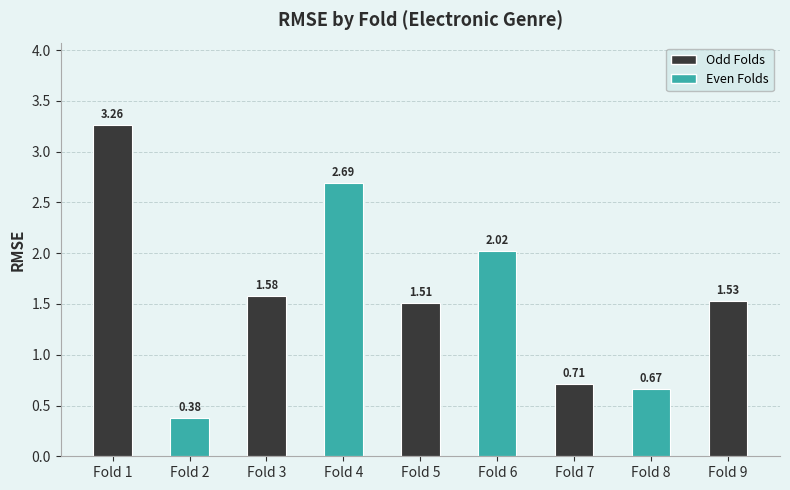

What is the change in value from Fold 2 to Fold 3?

+1.2